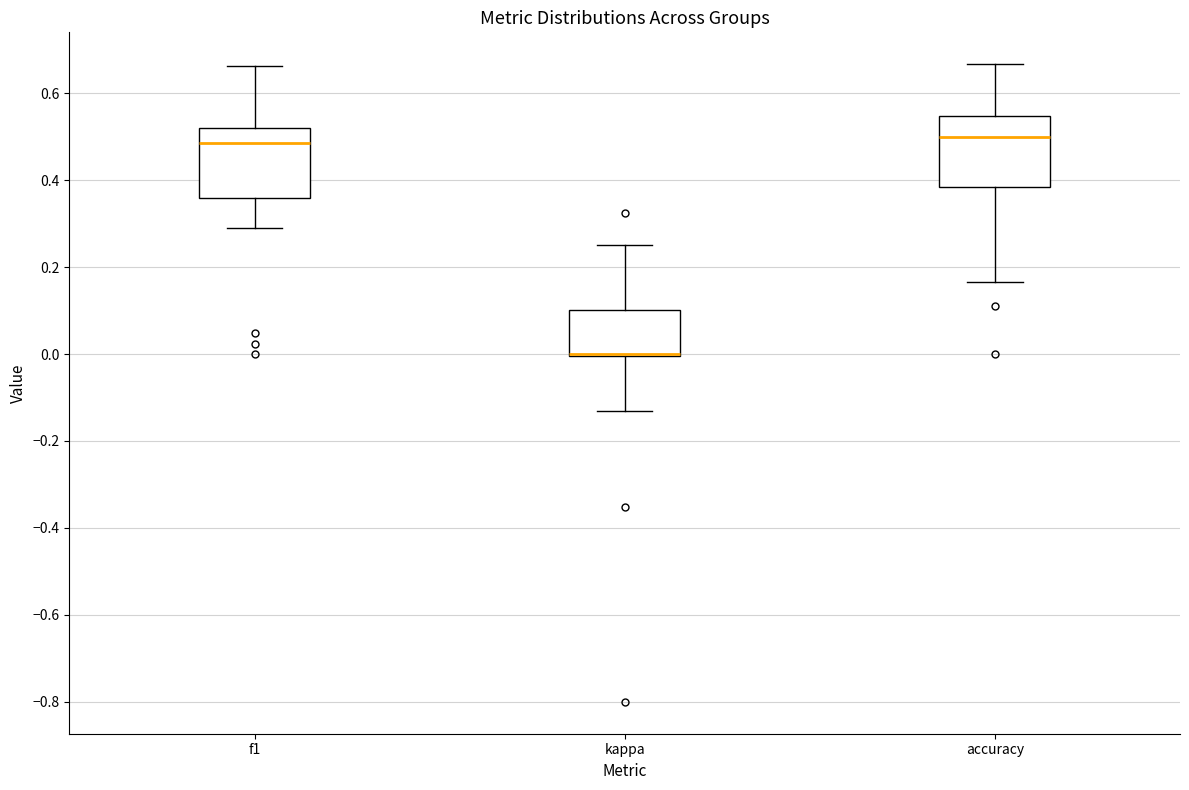

Reading left to right, transcribe this box plot: for each box, give where its median line is, the range the box spans, and where its two whiskers end, as read against the y-axis. The values are not printed on the chart, so give them approximately, as read against the axis.

f1: median 0.48, box 0.36 to 0.52, whiskers 0.30 to 0.66
kappa: median 0.00 (drawn on the box's lower edge), box 0.00 to 0.10, whiskers -0.14 to 0.26
accuracy: median 0.50, box 0.38 to 0.54, whiskers 0.16 to 0.66